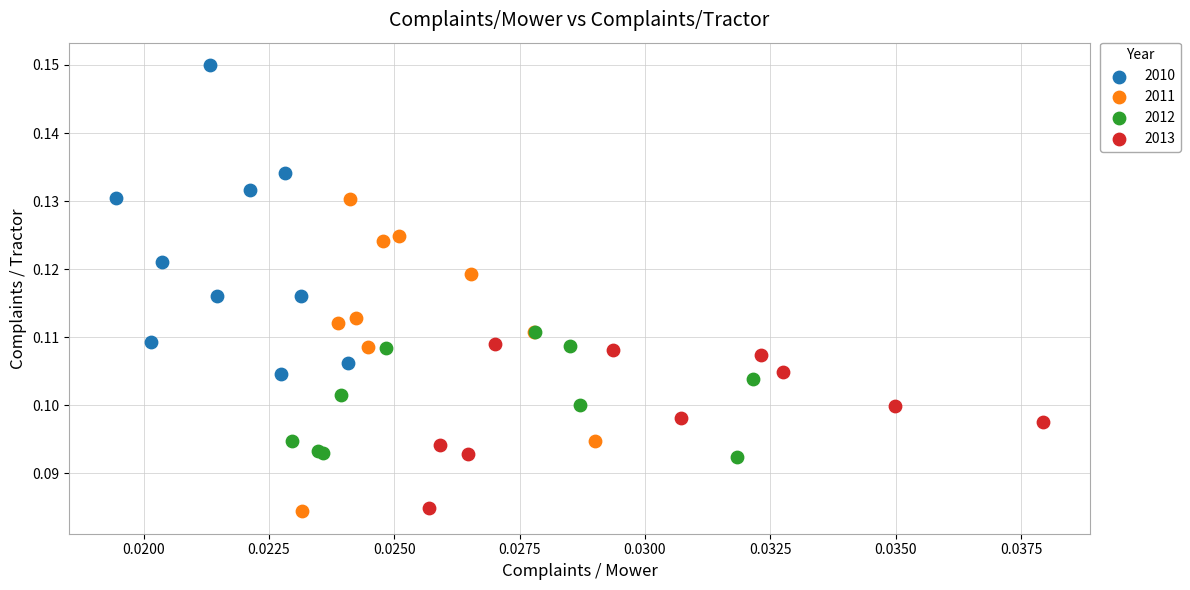

Which series reaches the maximum Y coordinate?

2010